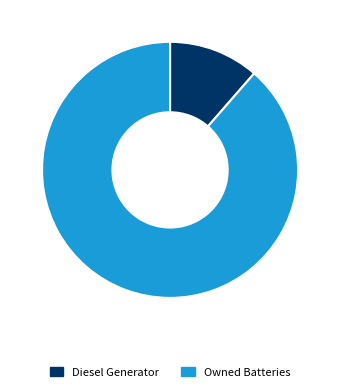

The Owned Batteries slice represents 9% of the pie. True or false?

False